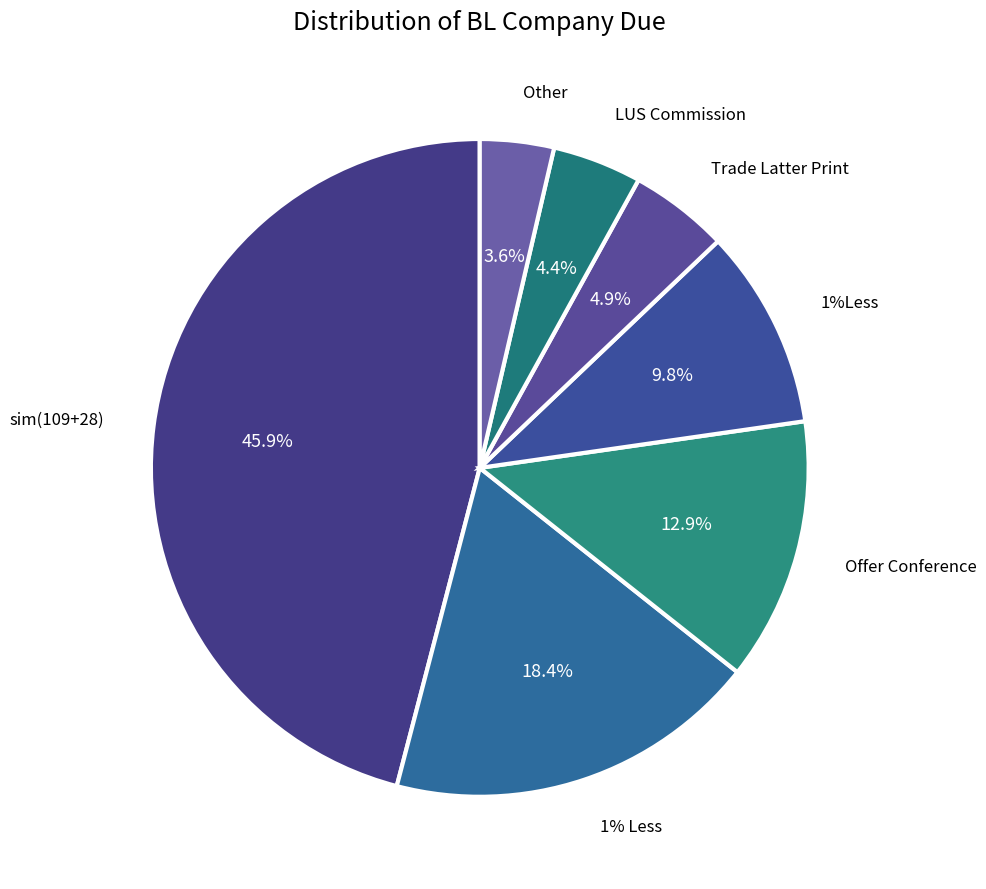

Which has a higher value, LUS Commission or Offer Conference?

Offer Conference